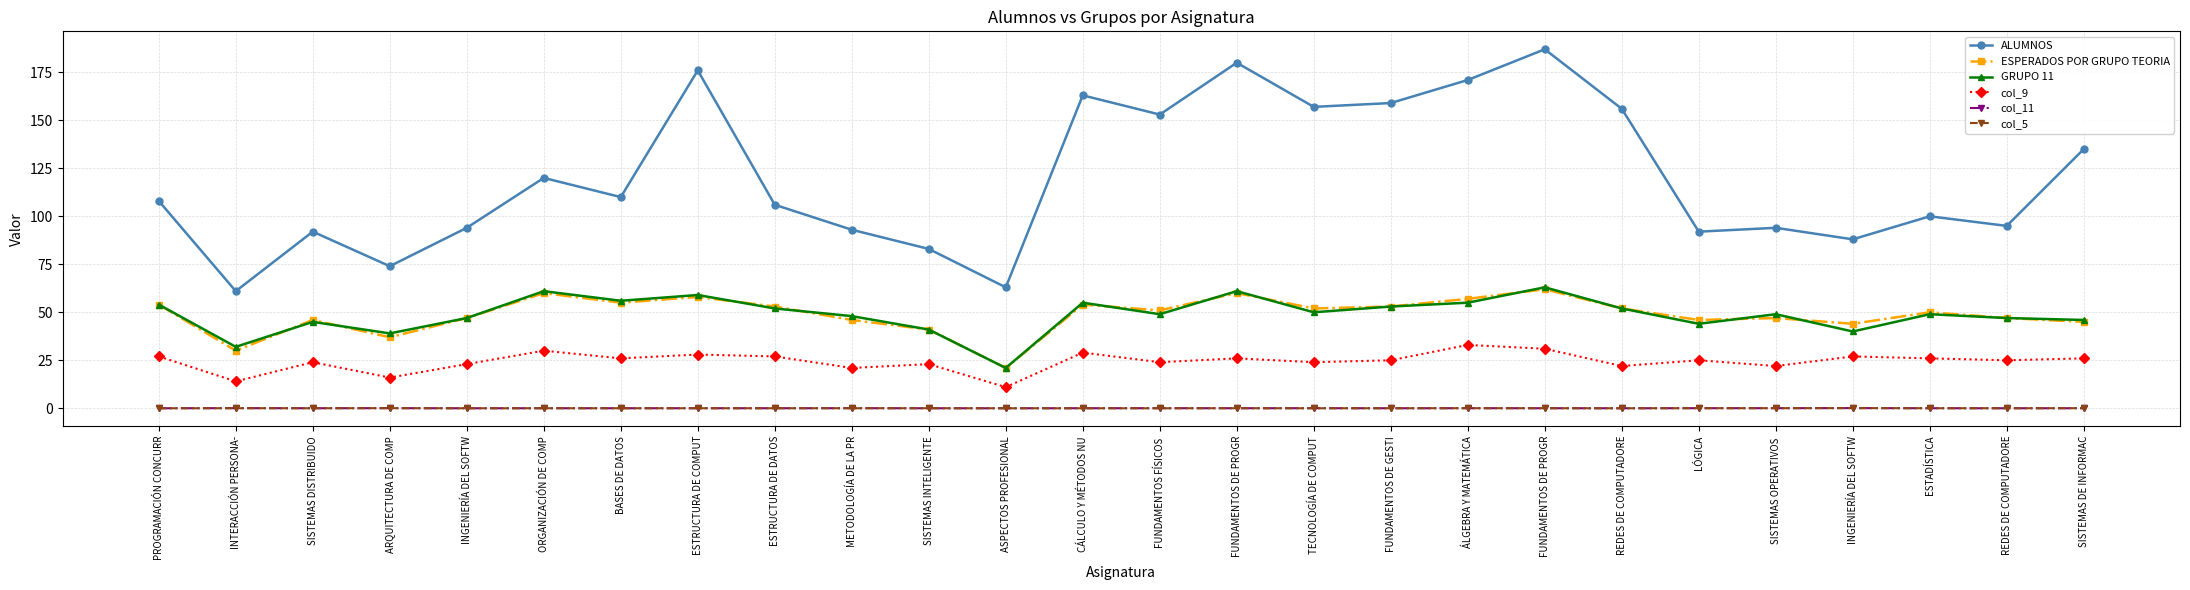

The value of col_11 at ESTRUCTURA DE COMPUT is 0.0. True or false?

True